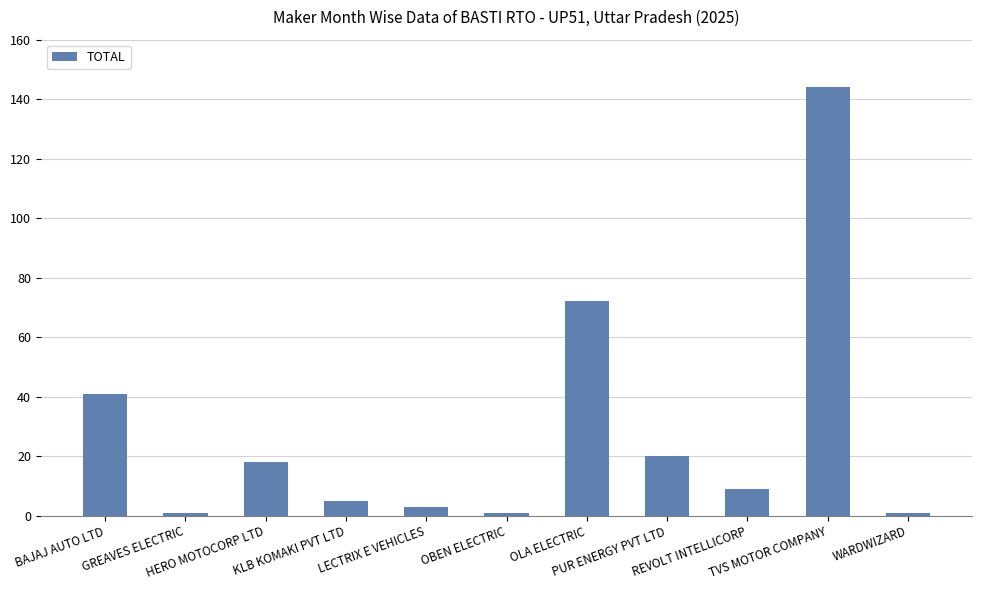

Does the chart contain stacked bars?

No